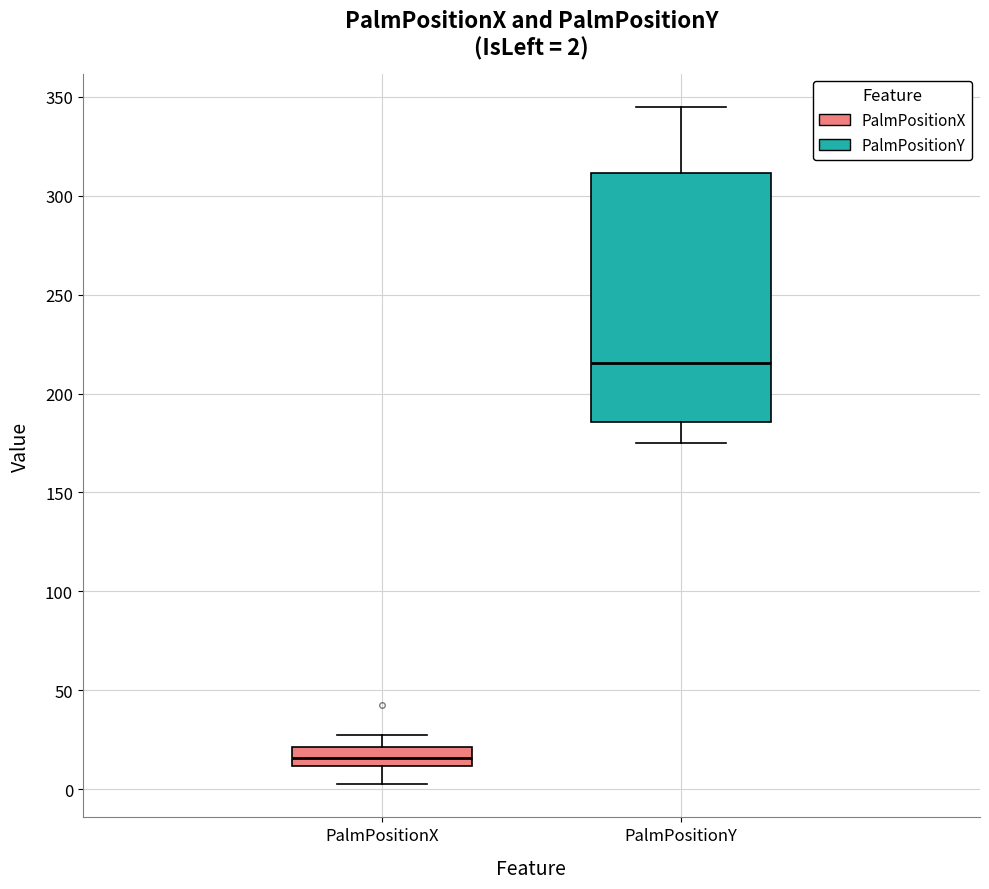

Comparing the boxes themselves (not the whiskers), which one is the tallest?

PalmPositionY